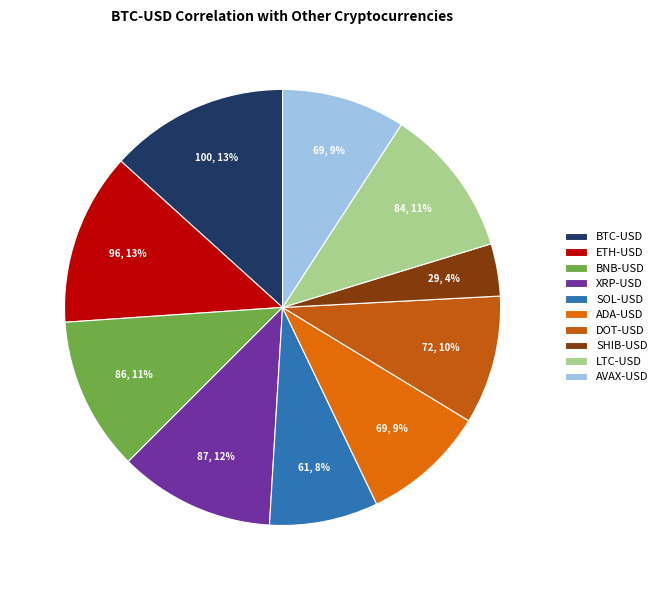

Which has a higher value, BNB-USD or SHIB-USD?

BNB-USD